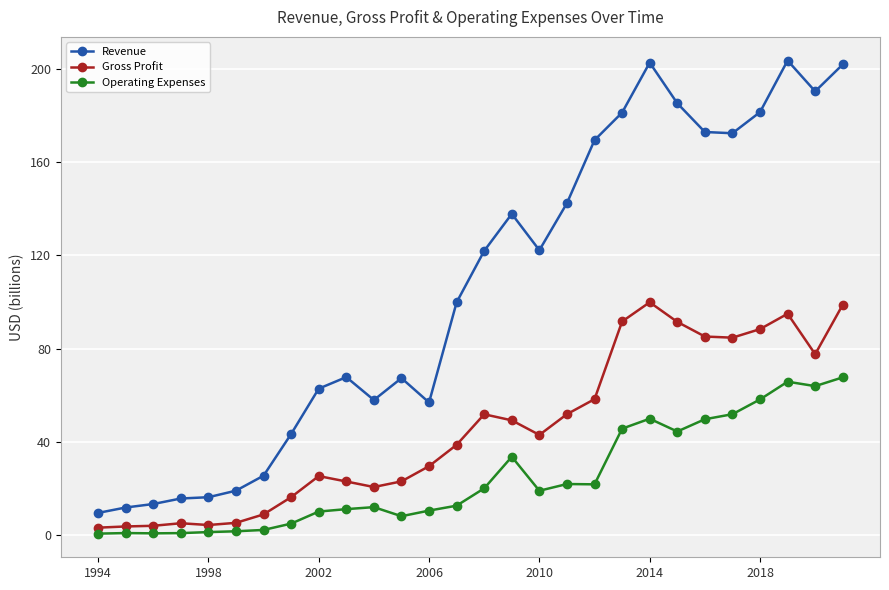

Rank the series by their maximum value, from highest to lowest.

Revenue, Gross Profit, Operating Expenses